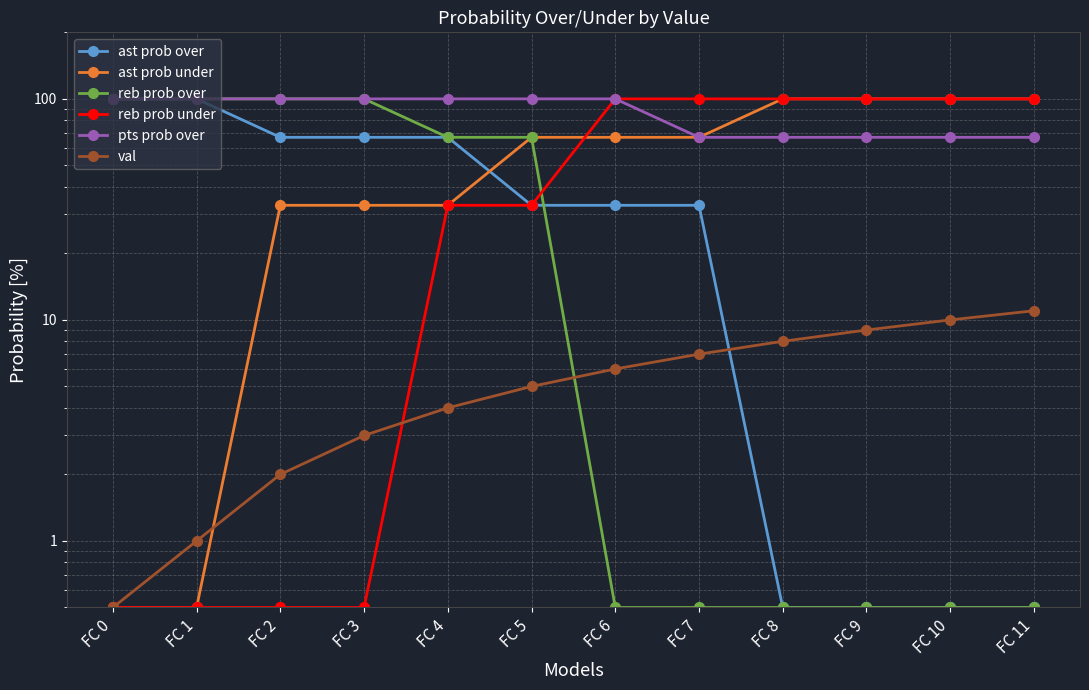

What is the spread (max minus min) of values at FC 3?

99.5